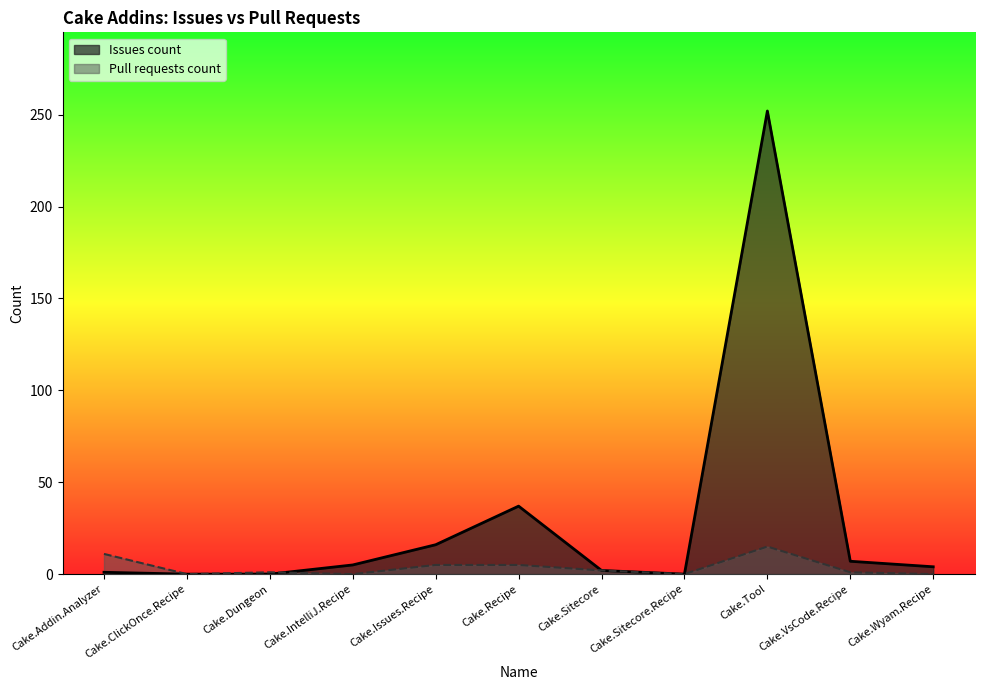

What is the difference between the maximum and minimum values in the Issues count series?

252